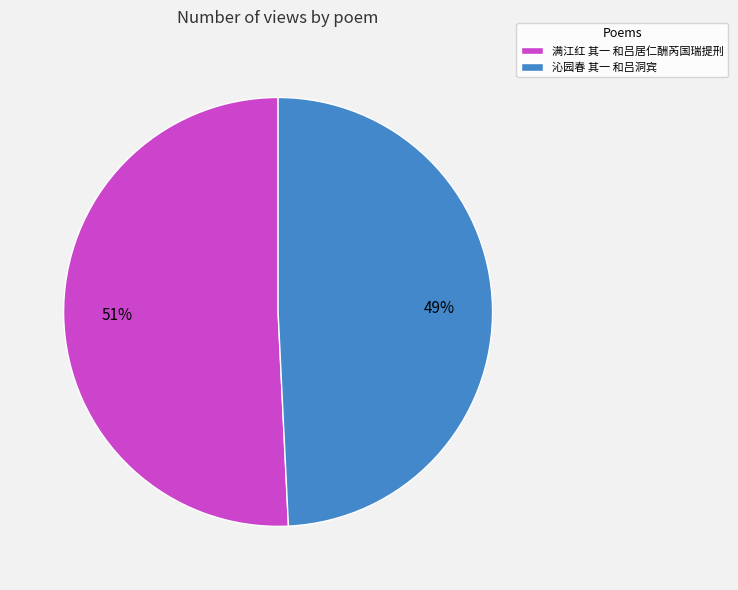

Do 沁园春 其一 和吕洞宾 and 满江红 其一 和吕居仁酬芮国瑞提刑 together represent more than half of the pie?

Yes